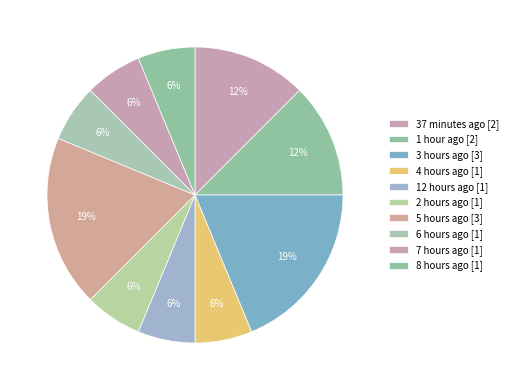

How many segments does this pie chart have?

10